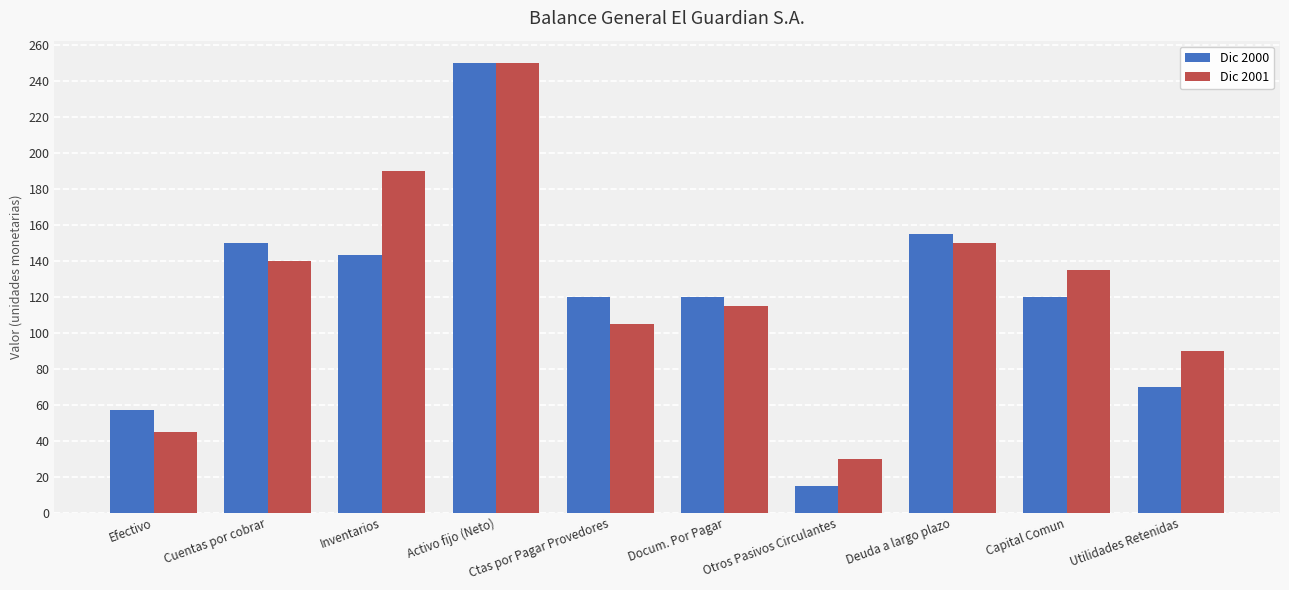

What is the label of the 1st bar from the left?

Efectivo